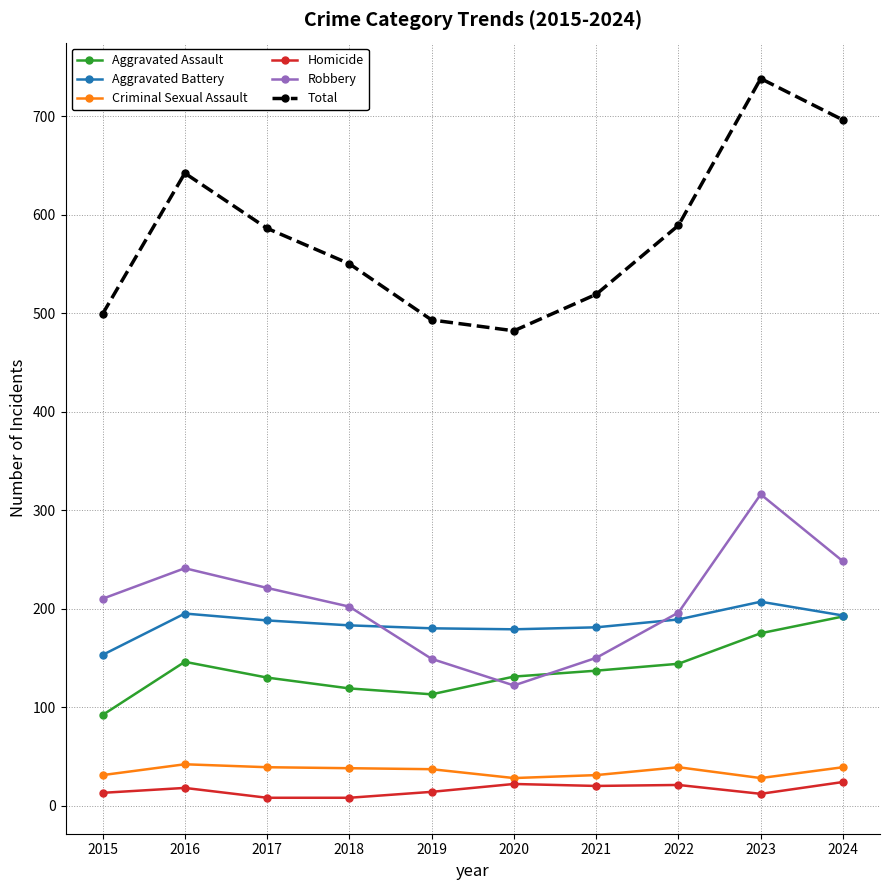

What is the maximum value for Homicide?

24